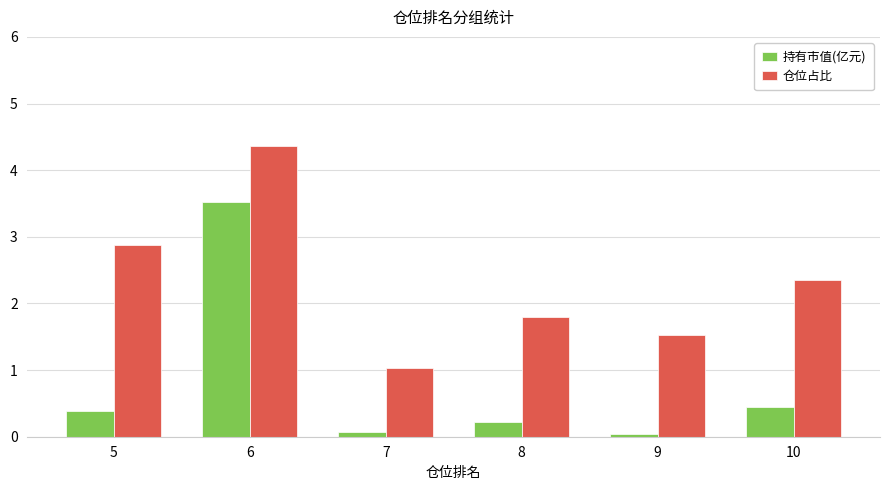

Is it true that 仓位占比 equals 2.9 at 5?

True